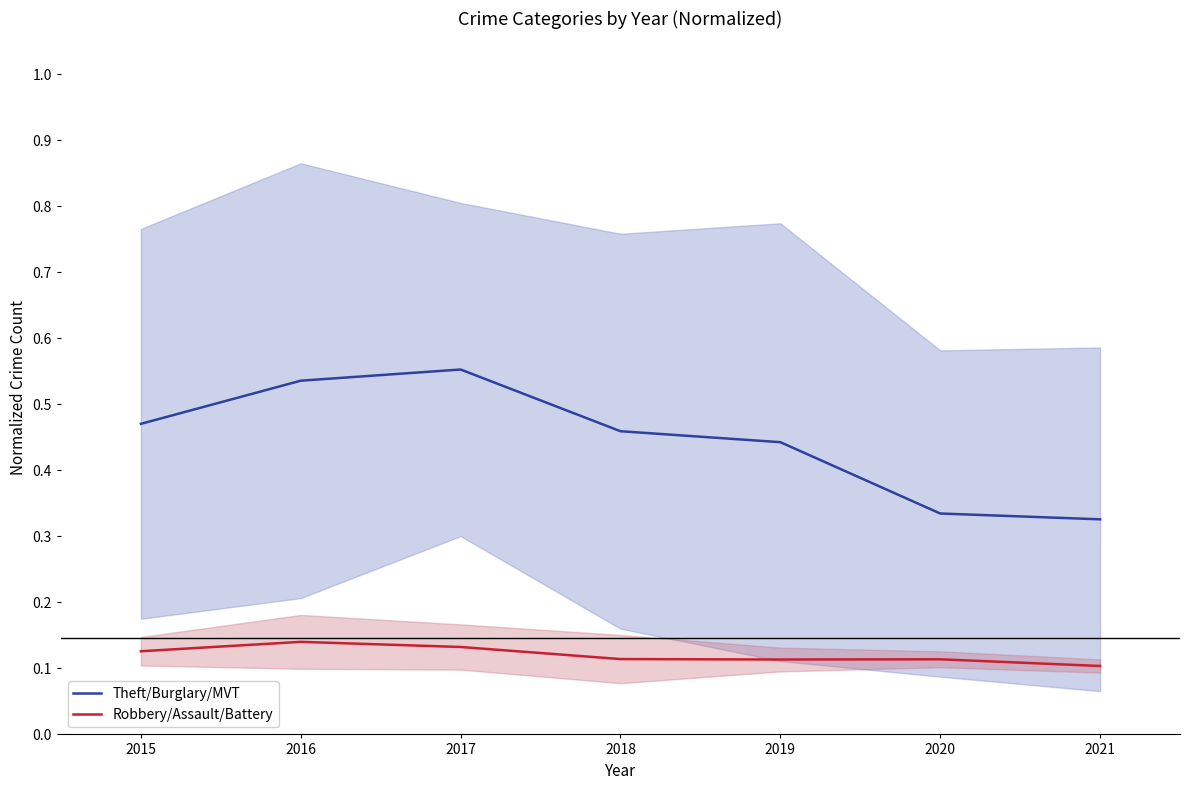

Is the value of Theft/Burglary/MVT at 2017 greater than the value of Robbery/Assault/Battery at 2018?

Yes